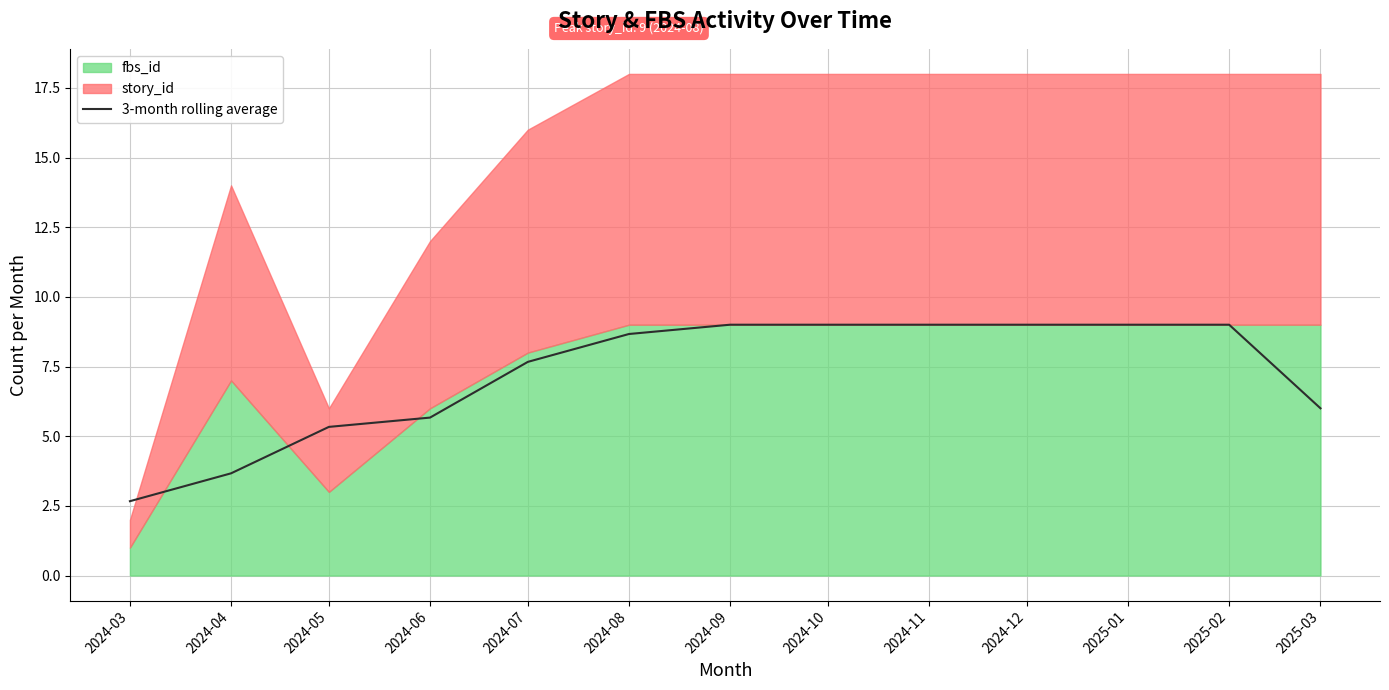

The value at 2024-07 is 11.1. True or false?

False